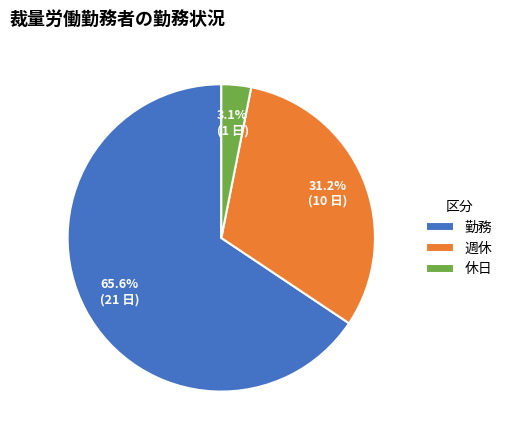

What is the majority slice?

勤務